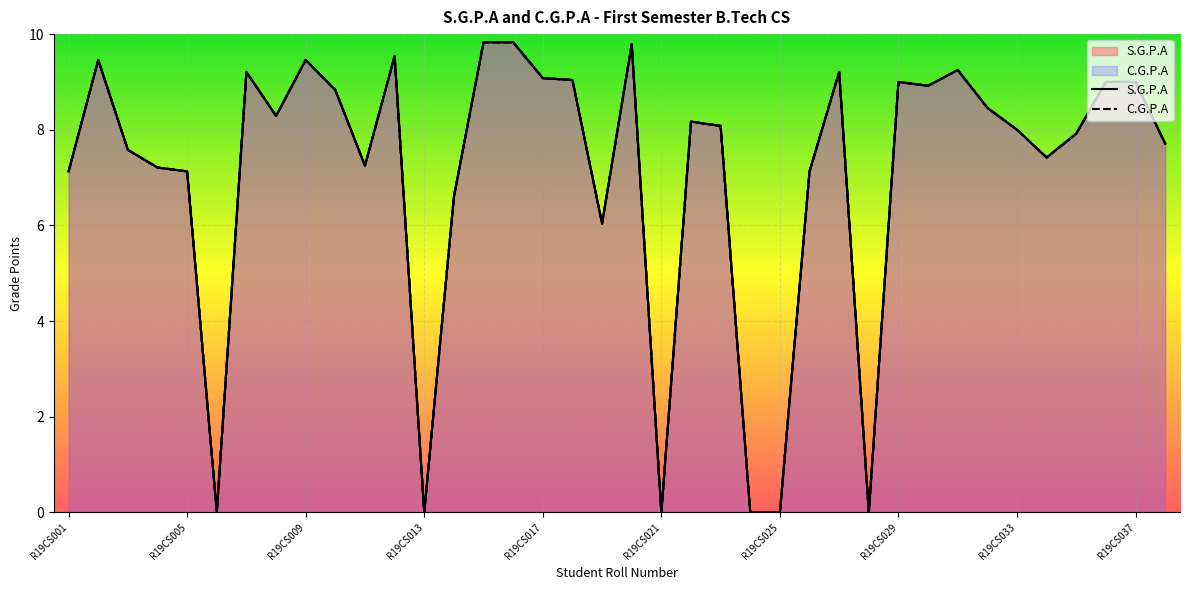

True or false: C.G.P.A and S.G.P.A cross at least once.

False